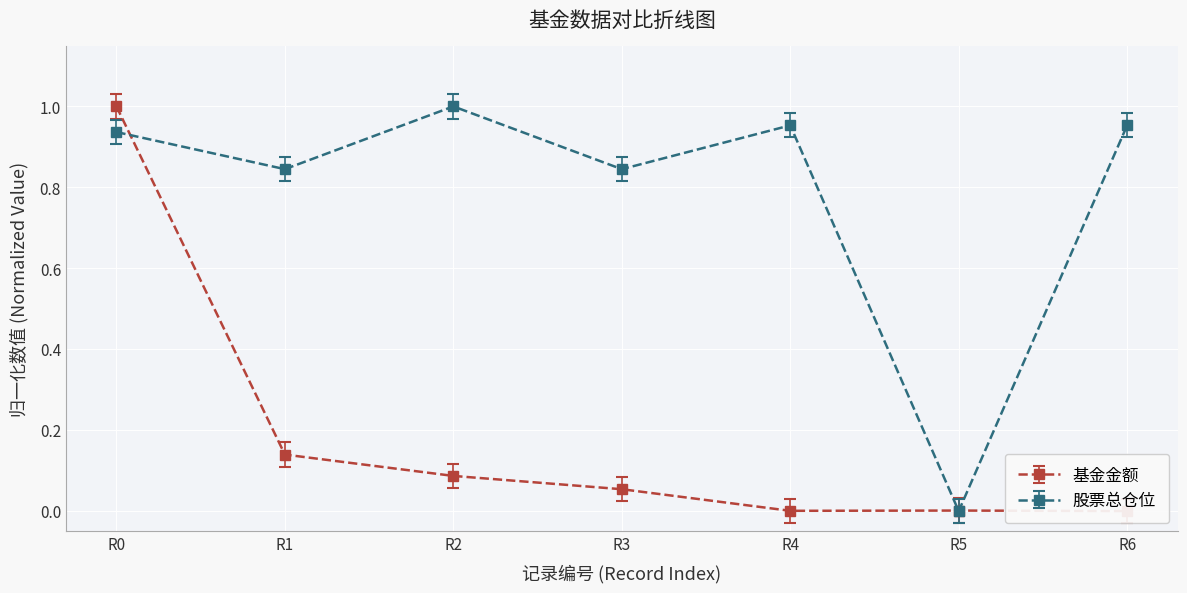

Which series has the largest total across all categories?

股票总仓位